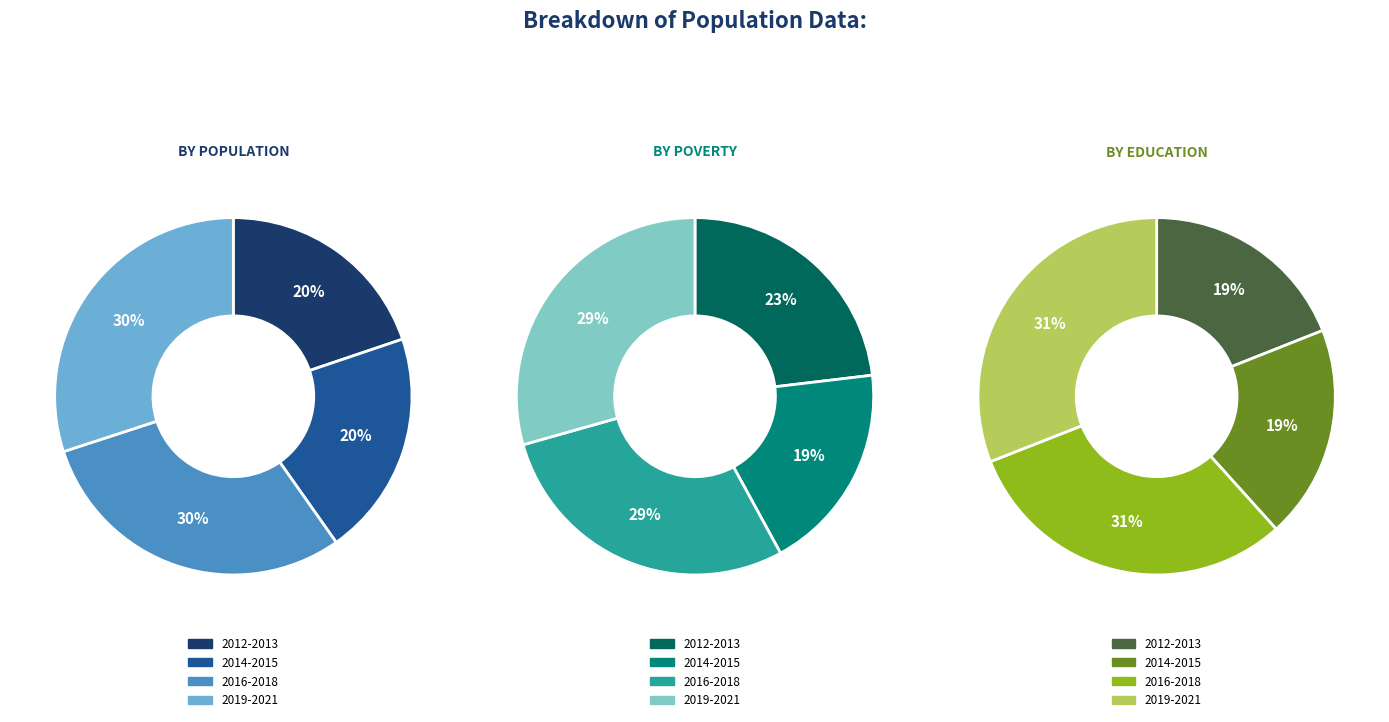

Does 2014 represent more than half of the total?

No